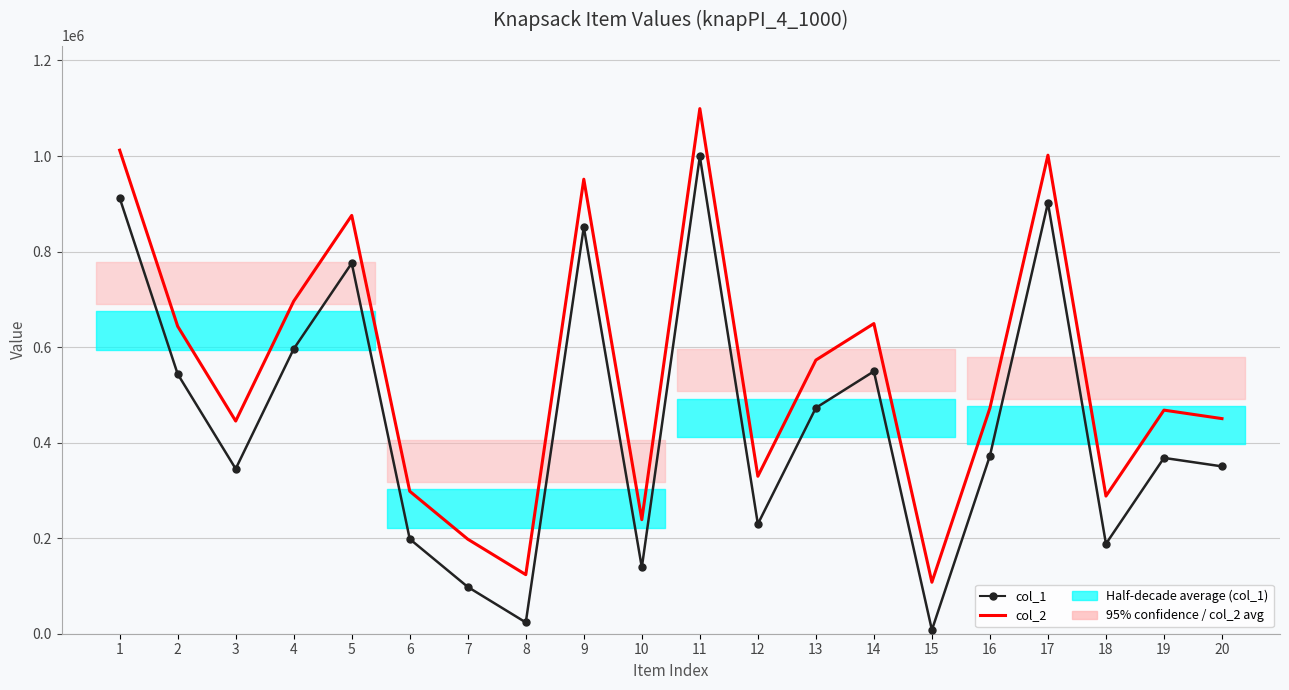

Reading left to right, transcribe all the data shown in this chart.

col_1: 912186	543582	345174	596166	775656	198230	97939	23653	851445	138792	999218	229612	472783	549255	7773	372379	901744	188164	368058	350298
col_2: 1012186	643582	445174	696166	875656	298230	197939	123653	951445	238792	1099218	329612	572783	649255	107773	472379	1001744	288164	468058	450298